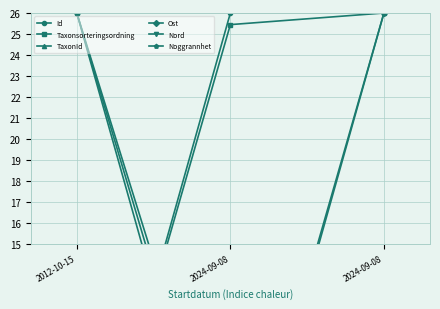

Between 2012-10-15 and 2024-09-08, which is larger?

2024-09-08